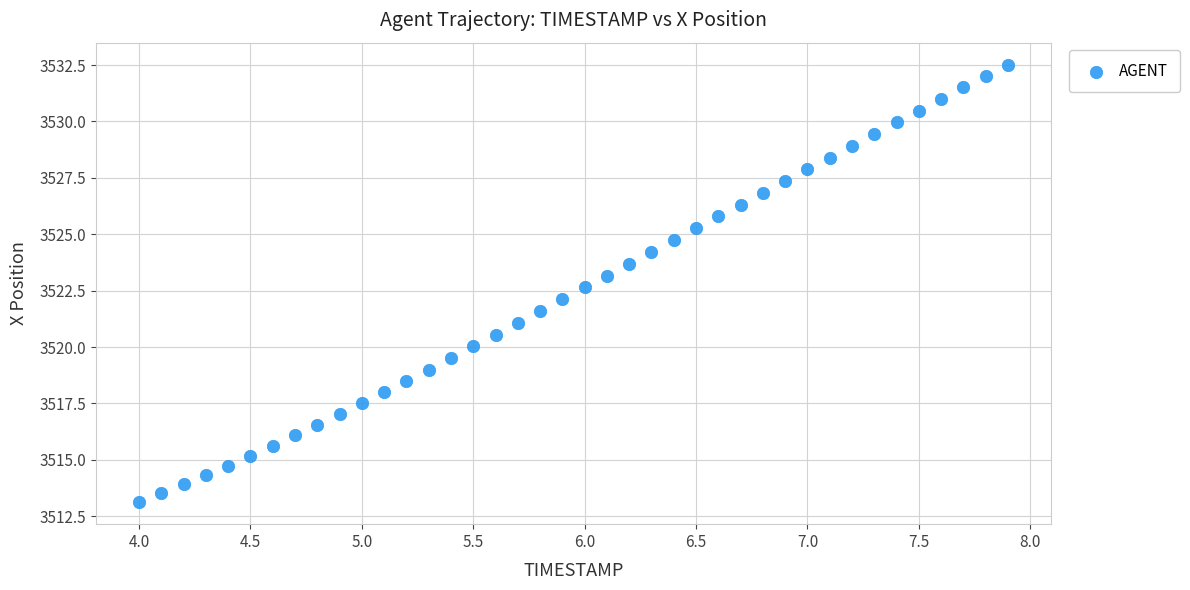

What is the range of X values (max minus min)?

3.9